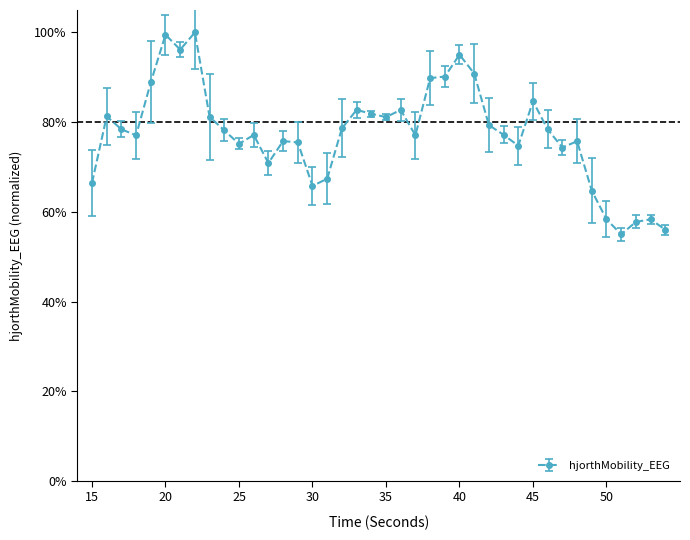

Where is the first local minimum?

18